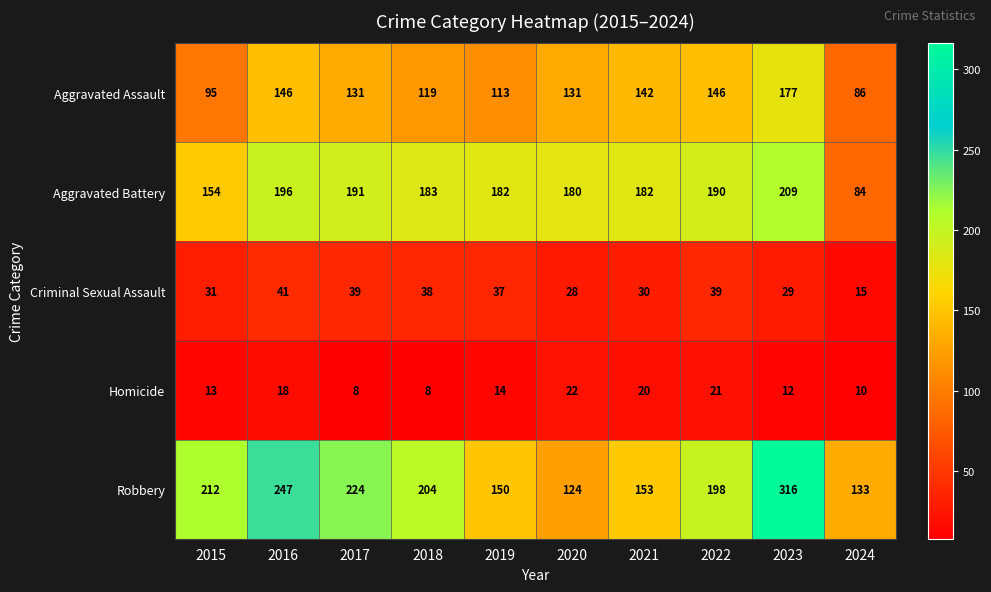

Is it true that Aggravated Assault equals 56 at 2020?

False